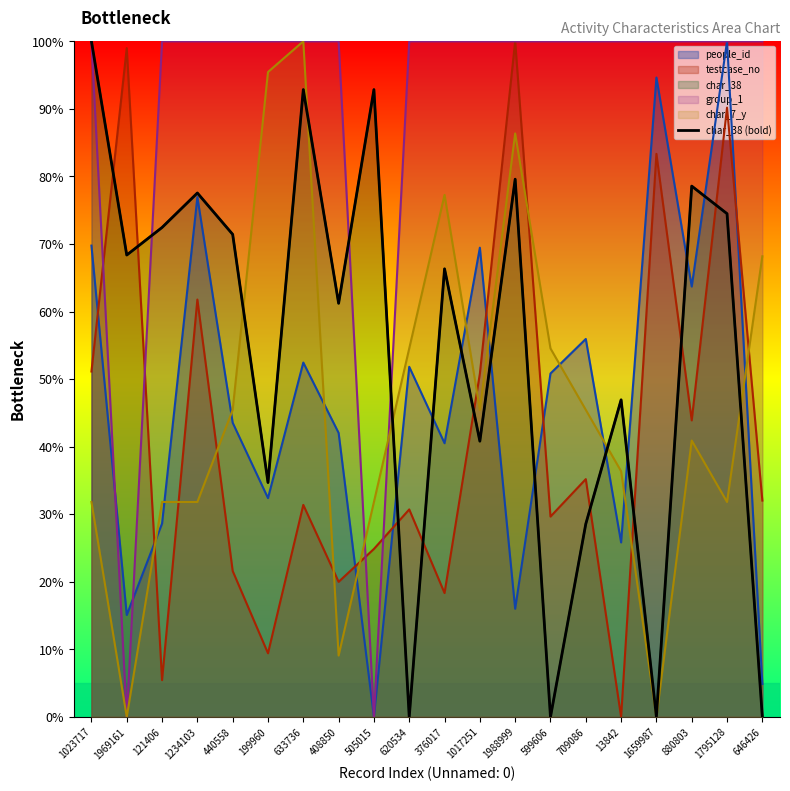

Is it true that the value at 1988999 is 79.6?

True